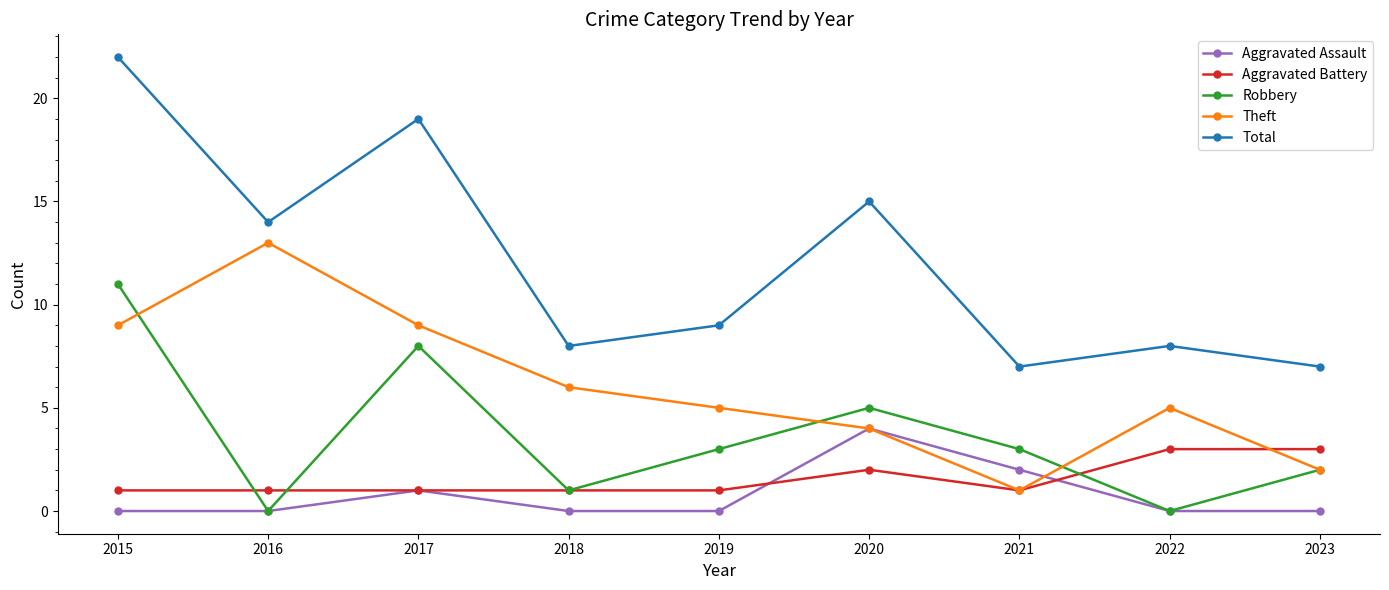

Is it true that Aggravated Assault equals -2 at 2023?

False